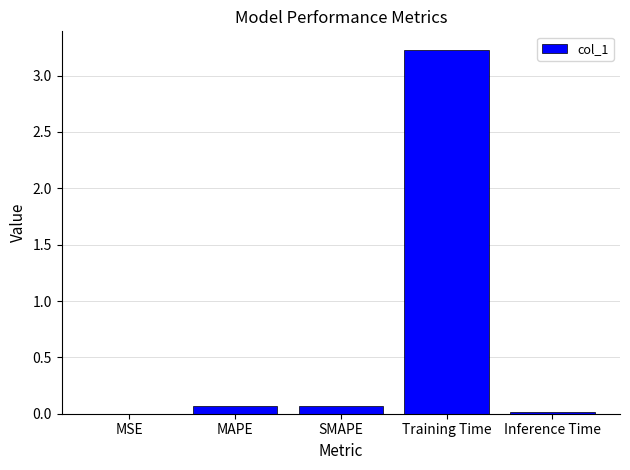

At which category does the chart reach its peak across all series?

Training Time